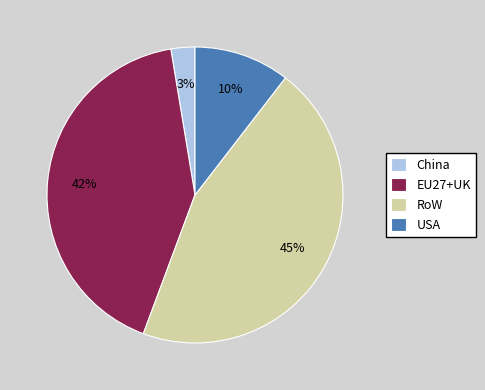

Which slice is the smallest?

China